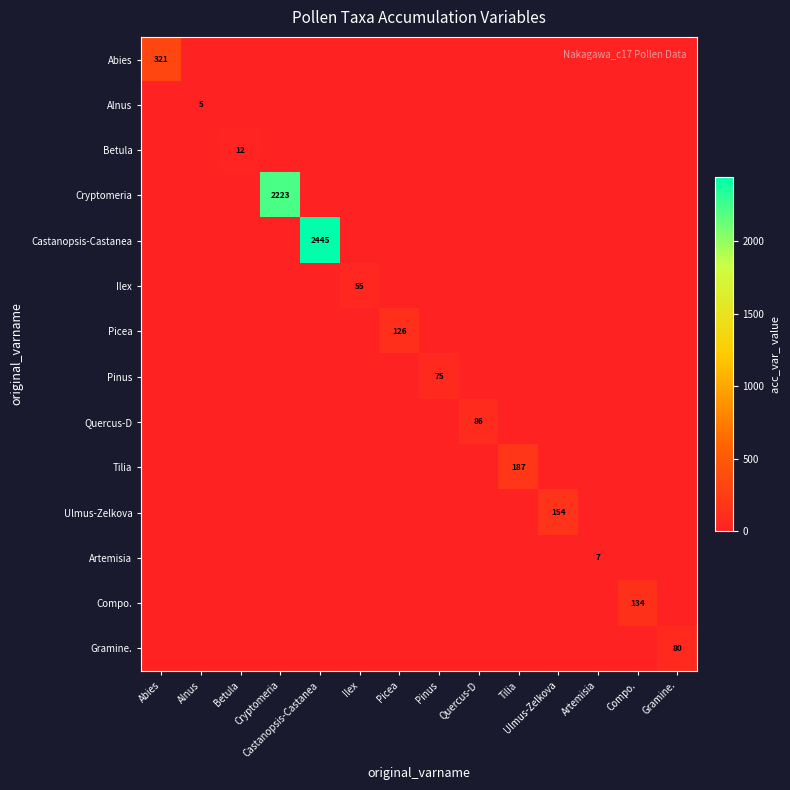

True or false: Ilex has a value of 79 at Ilex.

False